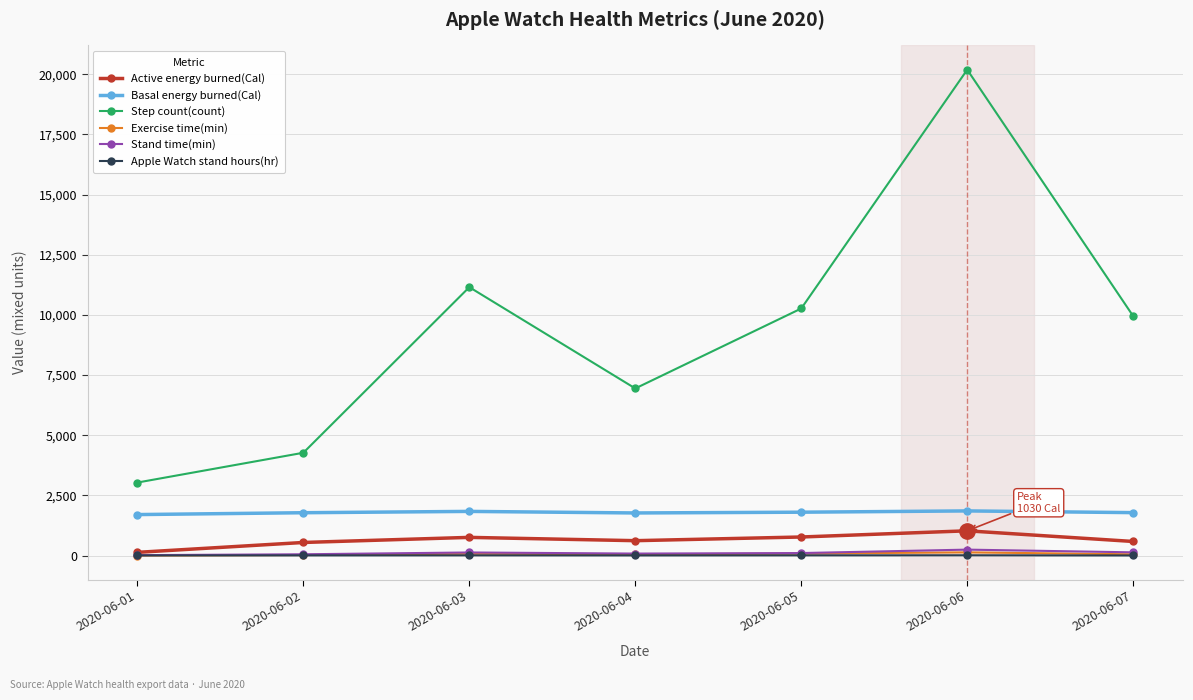

What is the highest value of the Apple Watch stand hours(hr) series?

14.0